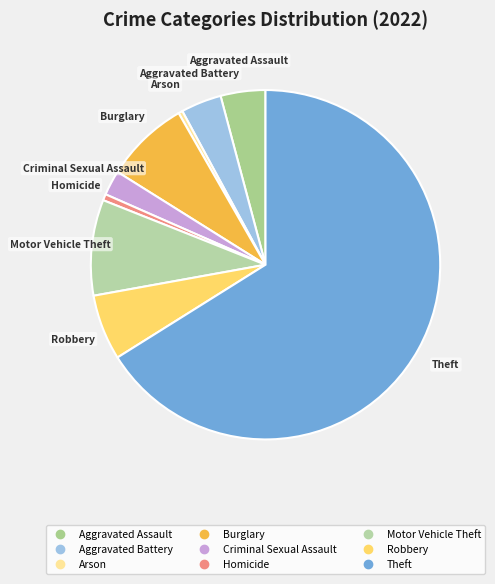

What is the largest slice in the pie chart?

Theft